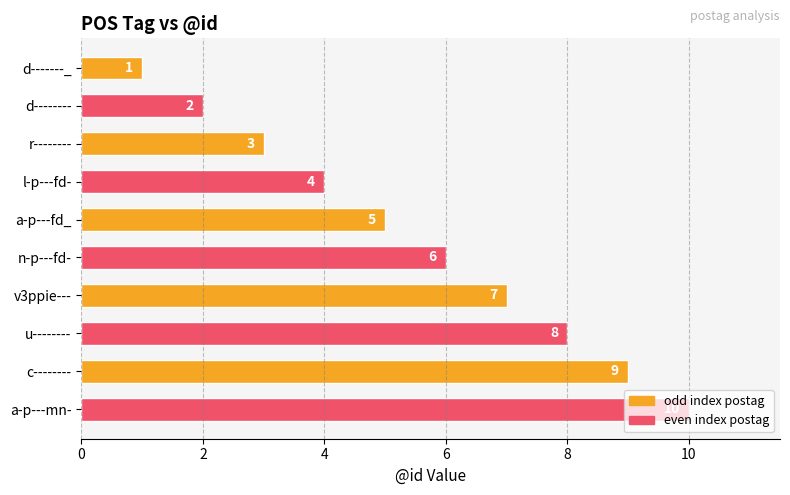

Which has a higher value, n-p---fd- or d--------?

n-p---fd-